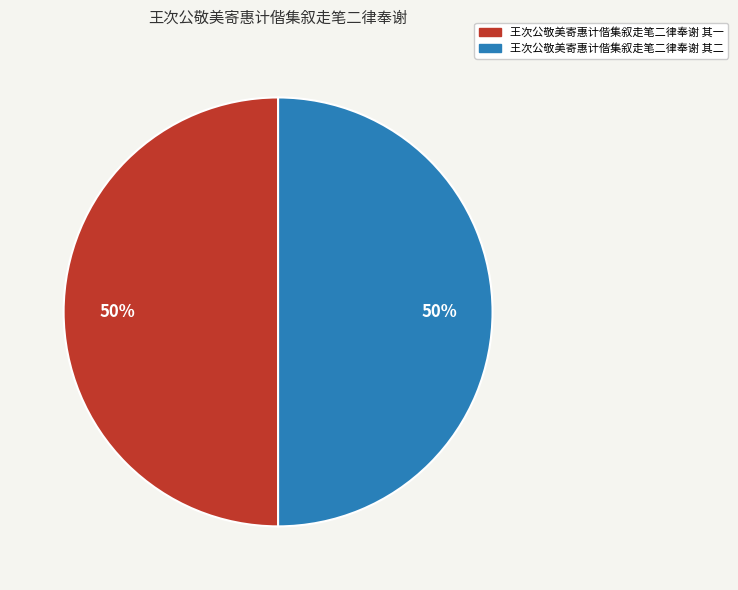

To the nearest percent, what percentage of the pie is 王次公敬美寄惠计偕集叙走笔二律奉谢 其一?

50%